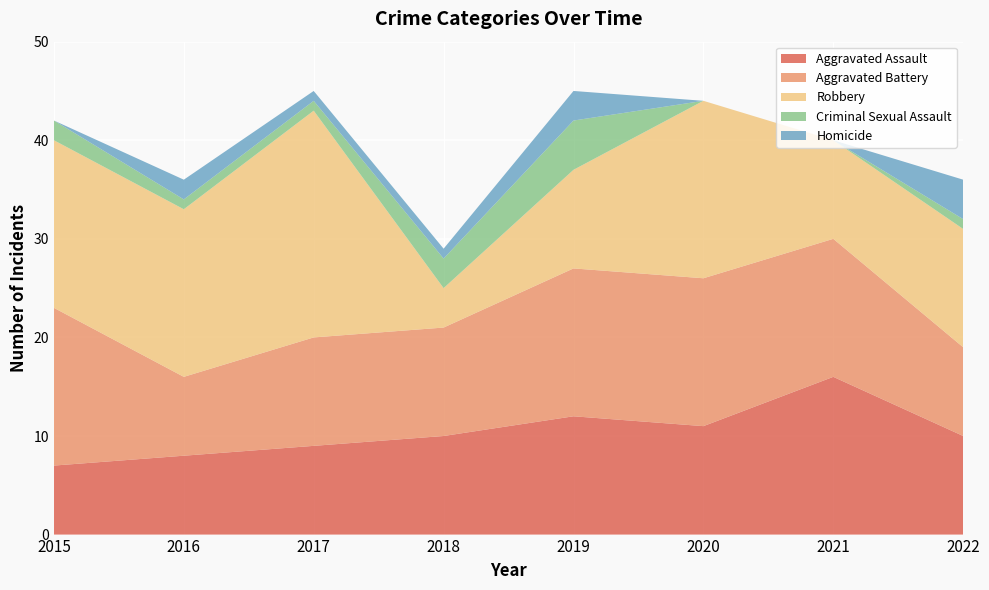

Reading left to right, list all the values displayed in this chart.

Aggravated Assault: 7	8	9	10	12	11	16	10
Aggravated Battery: 16	8	11	11	15	15	14	9
Robbery: 17	17	23	4	10	18	10	12
Criminal Sexual Assault: 2	1	1	3	5	0	0	1
Homicide: 0	2	1	1	3	0	0	4